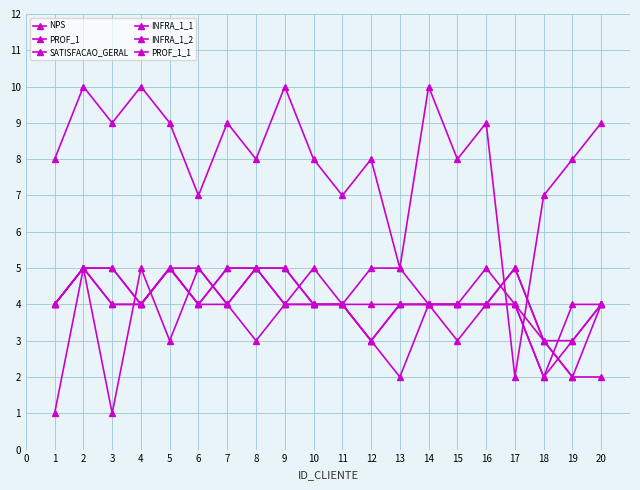

How many distinct data groups are displayed?

6